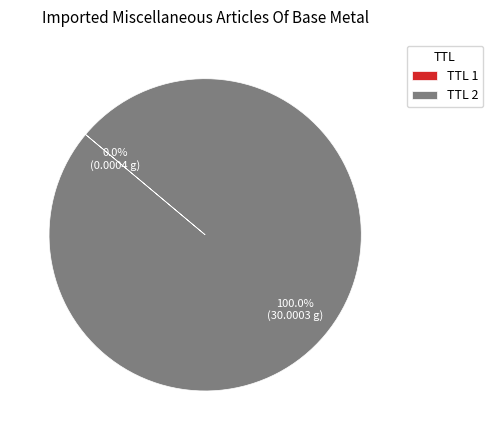

Which slice is the largest?

TTL 2